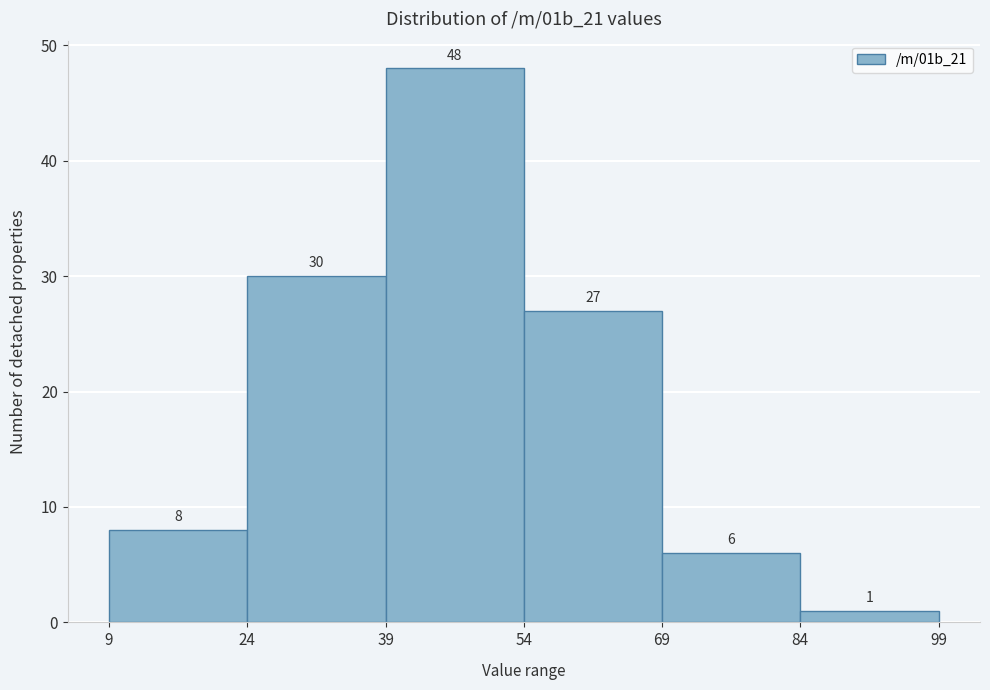

What is the height of the bar covering 24 to 39 on the x-axis?

30